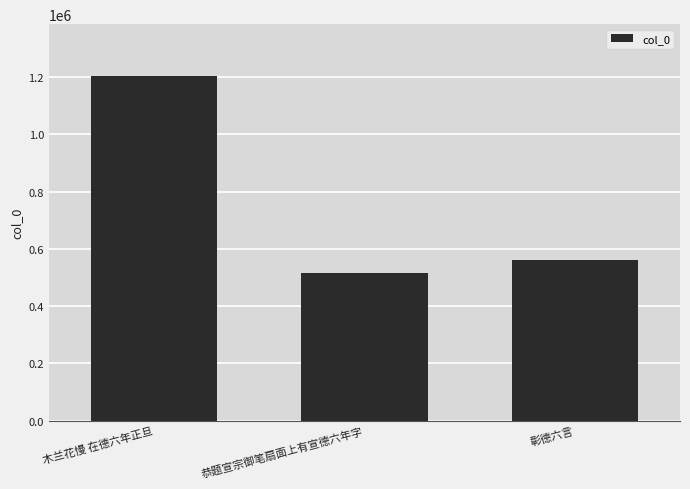

What is the change in value from 恭题宣宗御笔扇面上有宣德六年字 to 彰德六言?

+45371